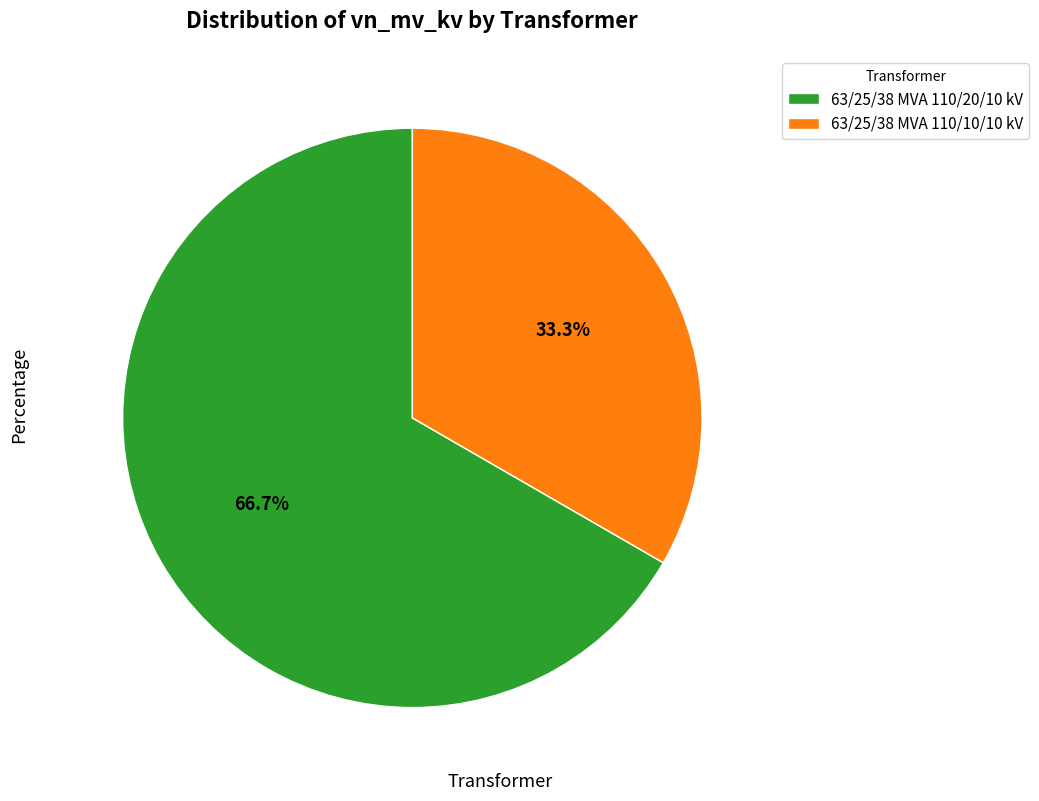

How much of the chart is everything except 63/25/38 MVA 110/20/10 kV?

33.3%